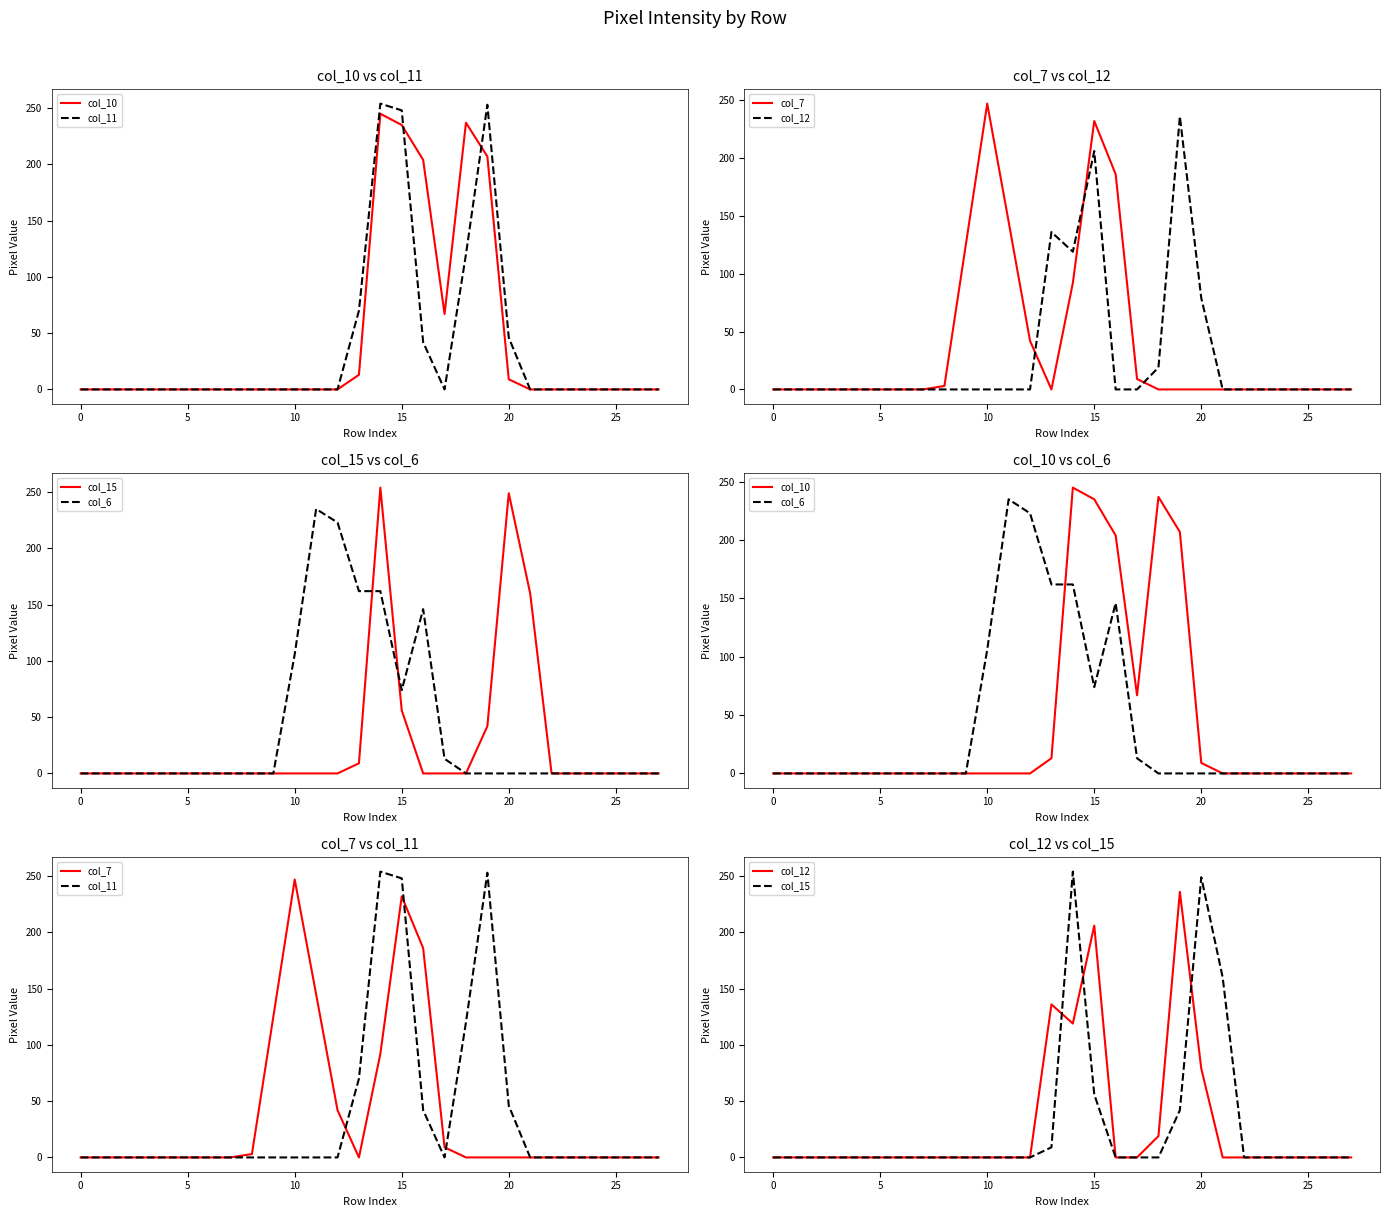

Which series has the largest total across all categories?

col_10